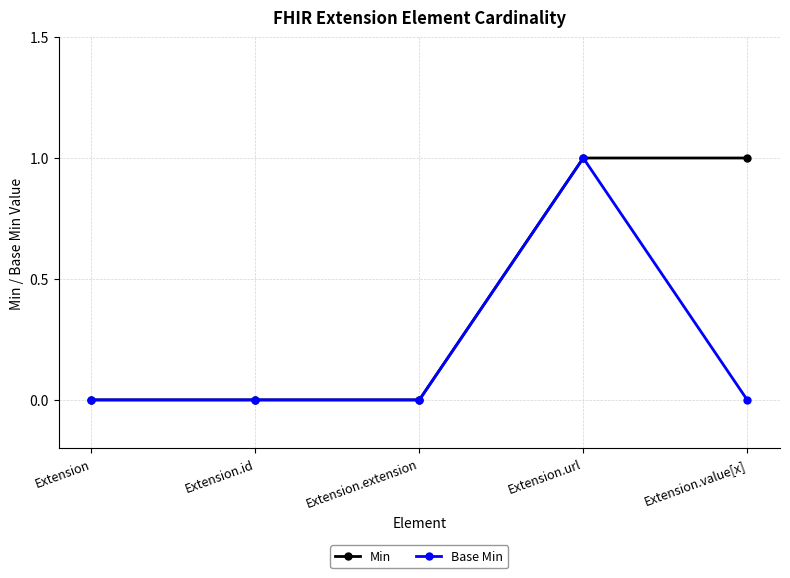

The Min series shows 2 at Extension.value[x]. True or false?

False